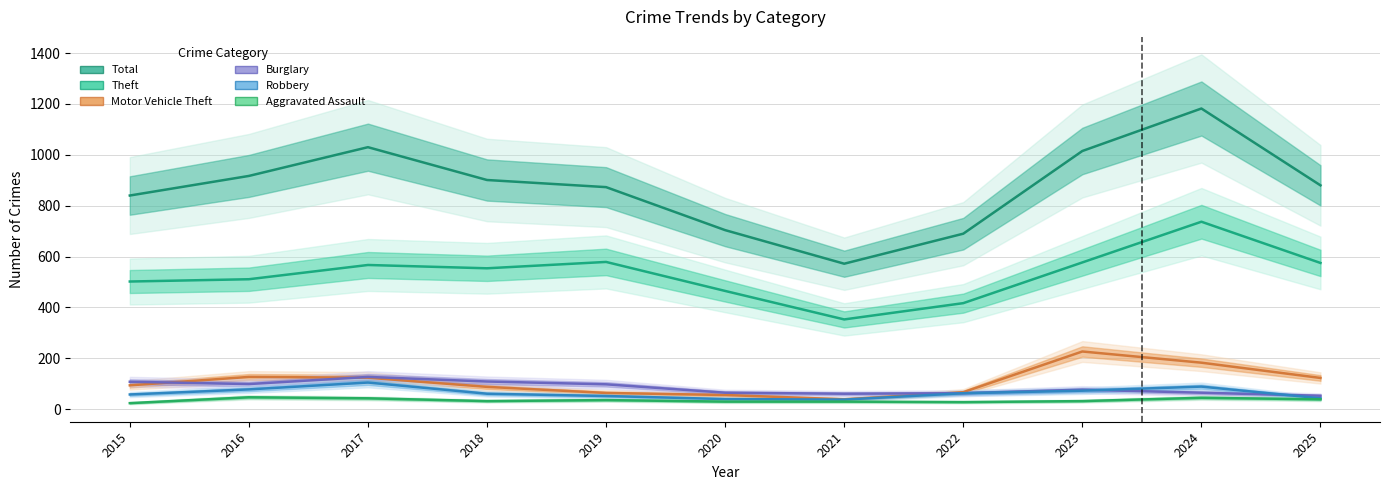

True or false: Robbery and Aggravated Assault intersect in this chart.

False